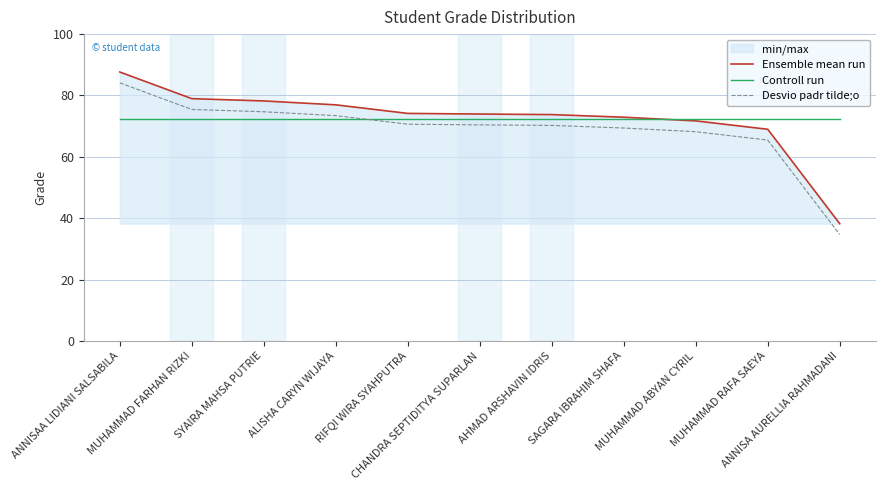

Which series has the largest range (max minus min)?

Ensemble mean run